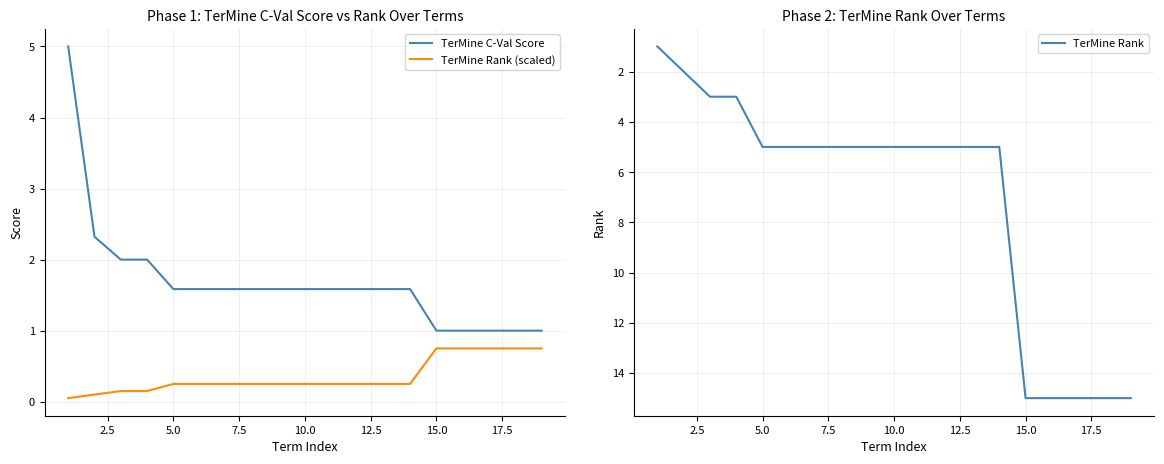

At how many categories does at least one series exceed 4?

16